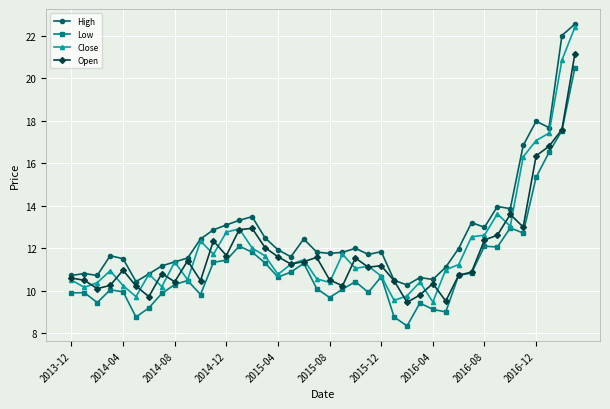

In Low, how many points are higher than both neighbors (excluding endpoints)?

10